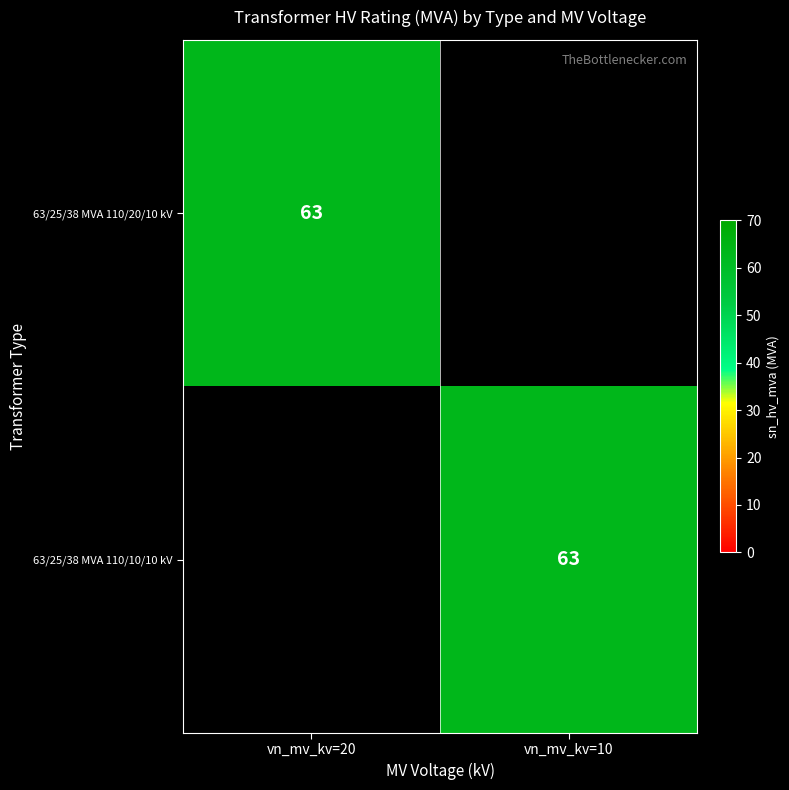

True or false: 63/25/38 MVA 110/20/10 kV has a value of 30 at vn_mv_kv=20.

False